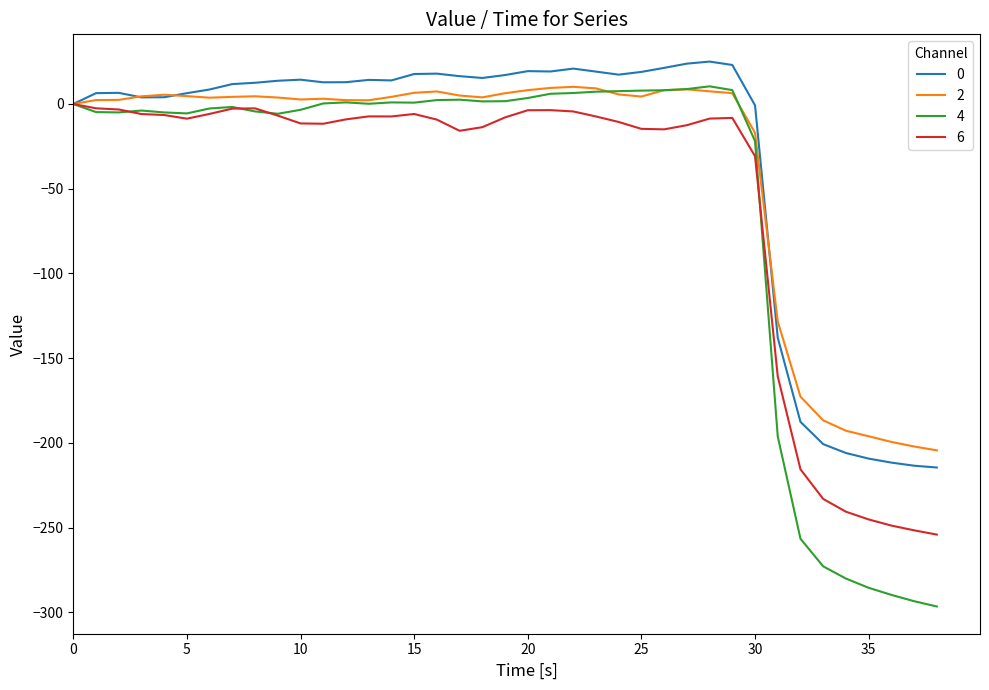

What is the minimum value shown in the chart?

-296.6